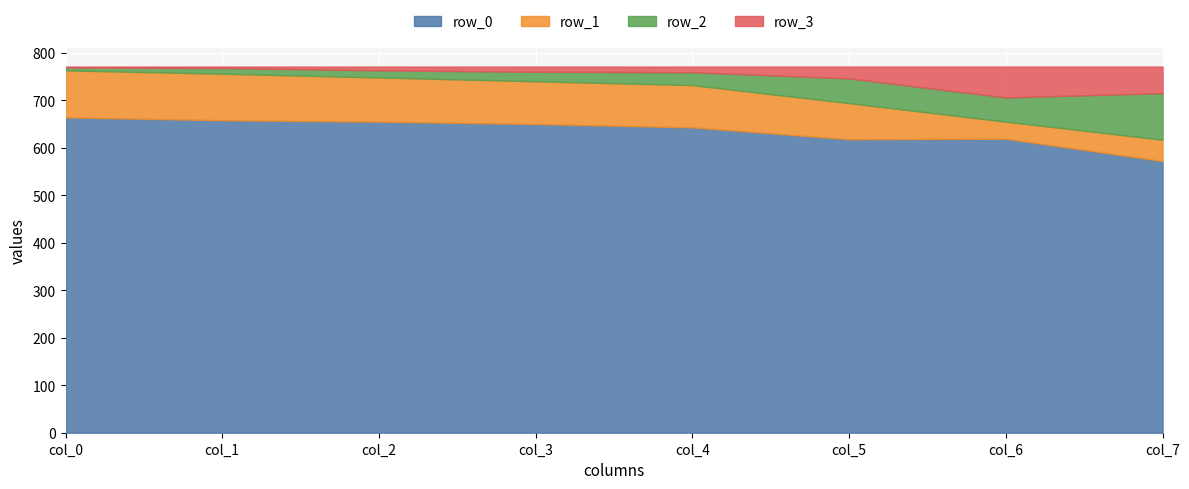

What is the lowest value of the row_2 series?

6